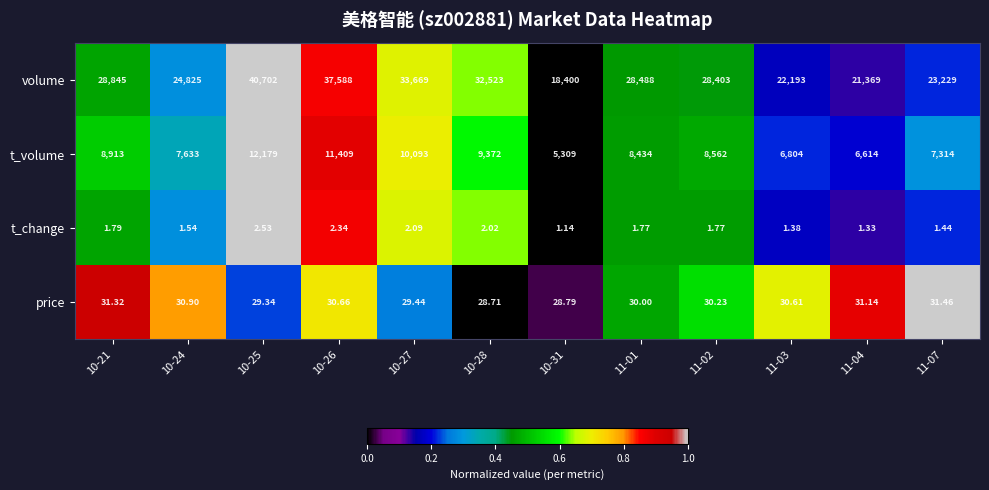

Which series changed the most between 11-02 and 11-03?

volume